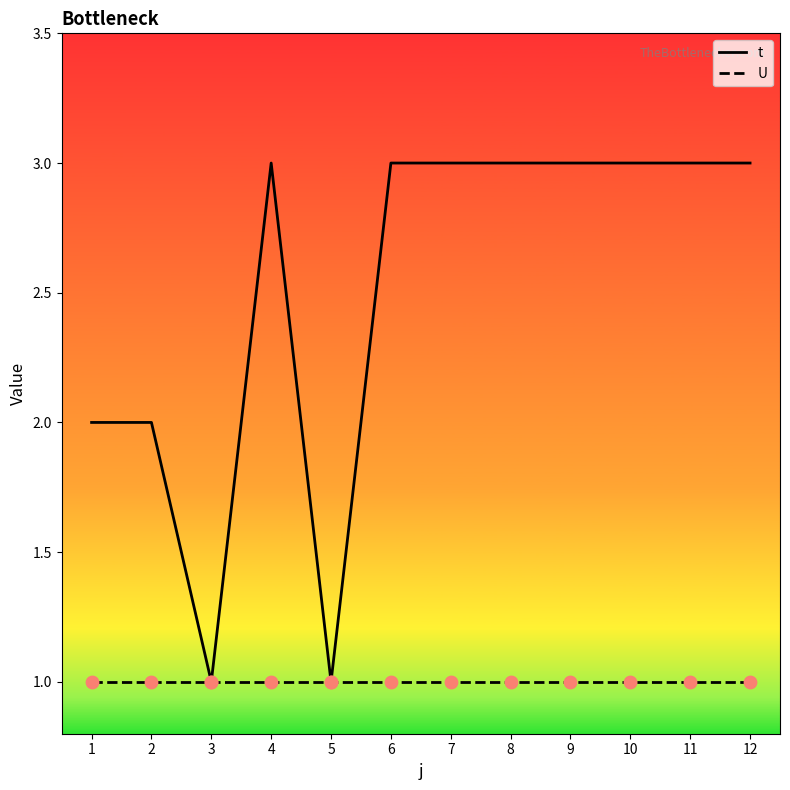

Is the value of U at 4 greater than the value of t at 7?

No